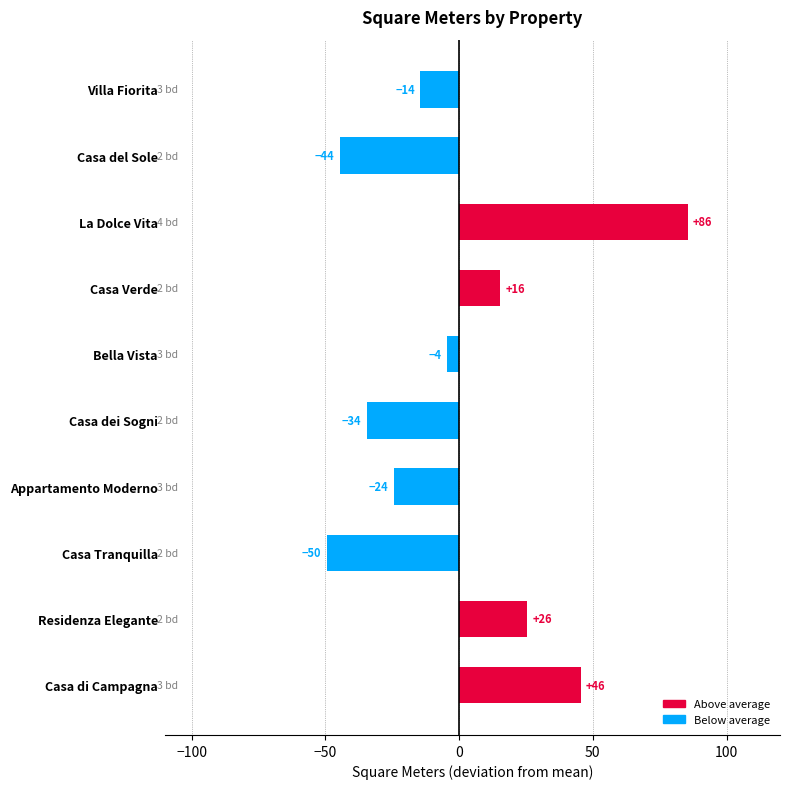

How many bars are there in total?

10